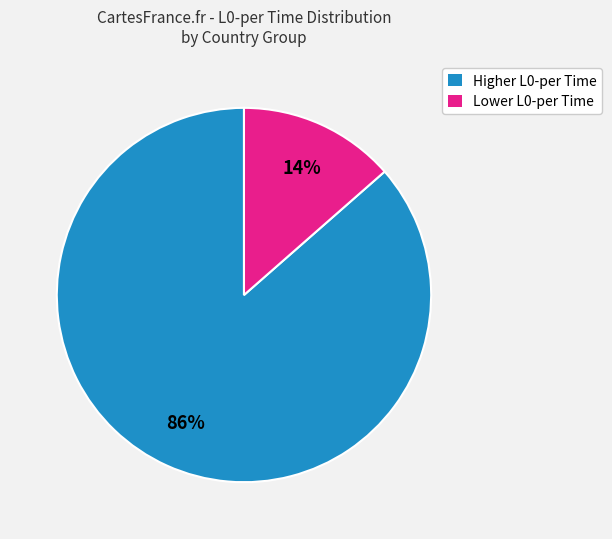

Combined, do Higher L0-per Time and Lower L0-per Time account for over 50%?

Yes